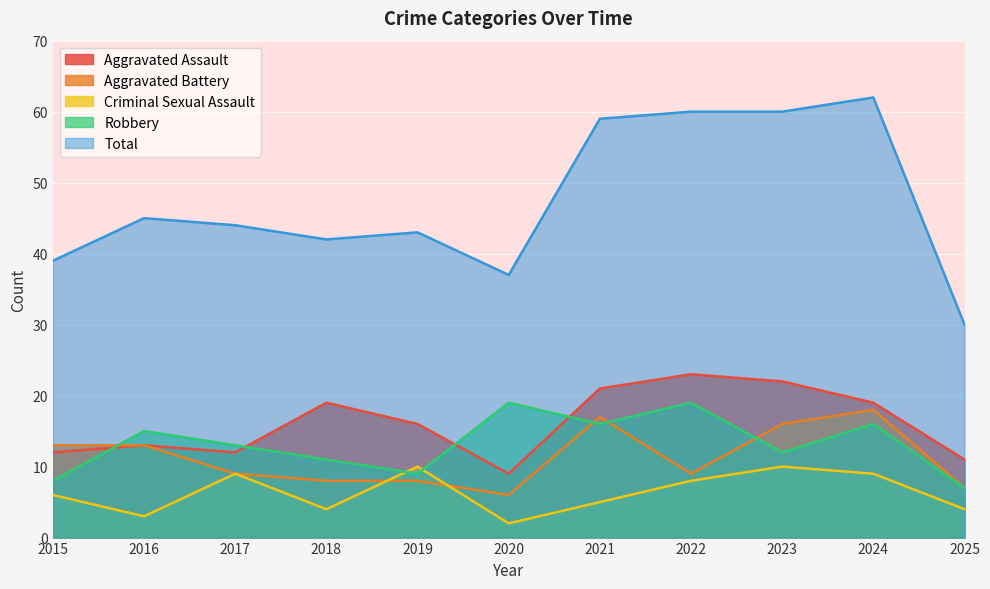

Which has a higher value, 2025 or 2015?

2015